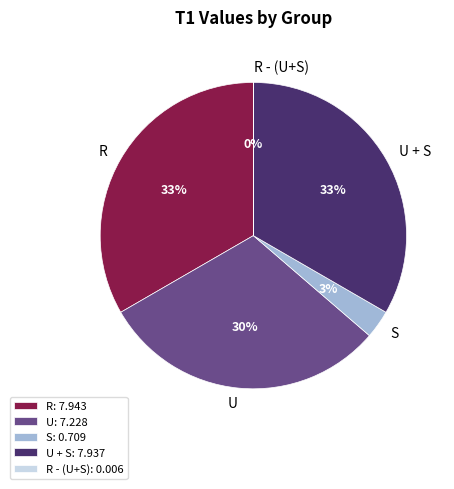

Is it true that S is 9% of the pie?

False